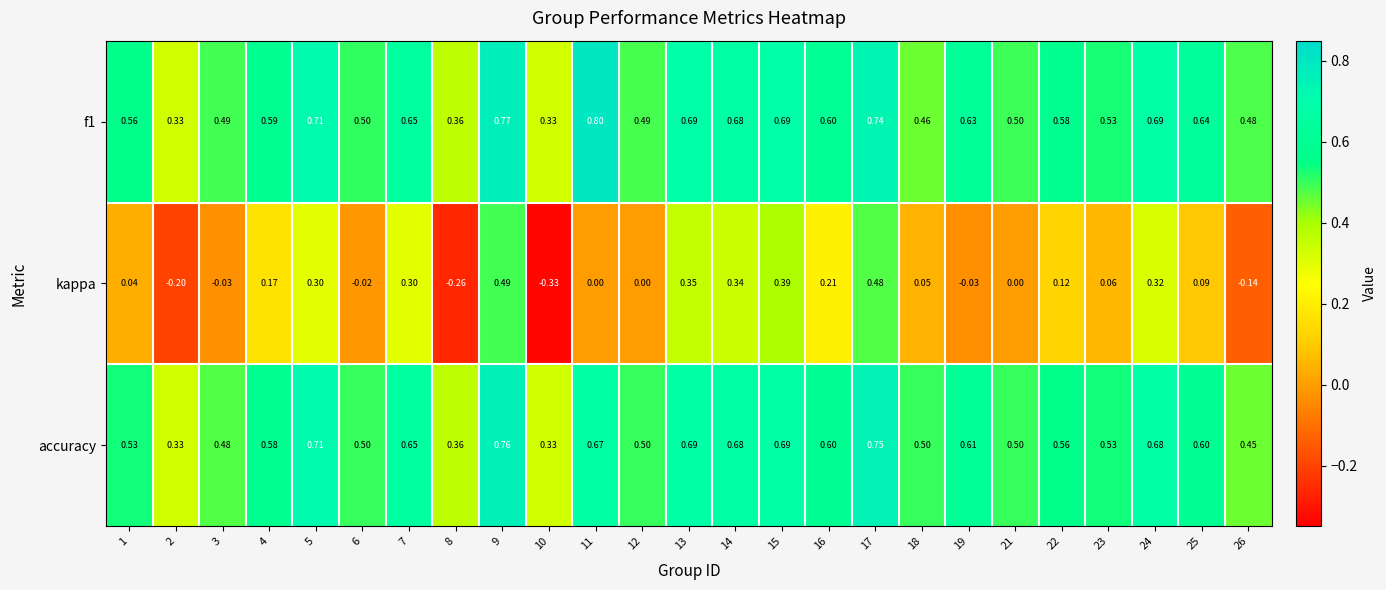

Rank the series at 26 from highest to lowest value.

f1, accuracy, kappa